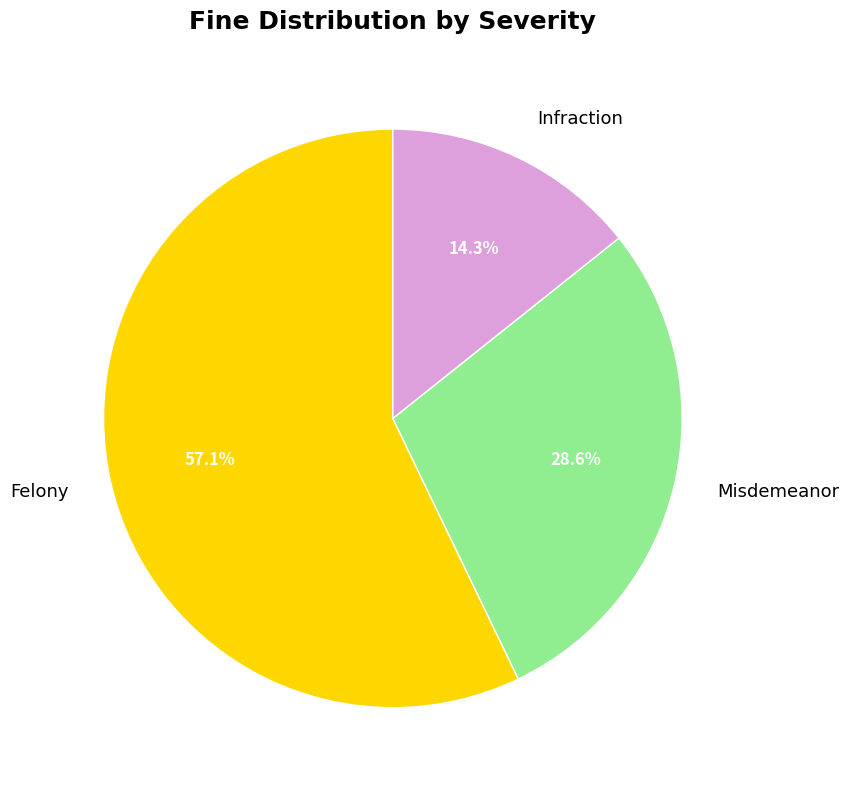

How many slices are in this pie chart?

3